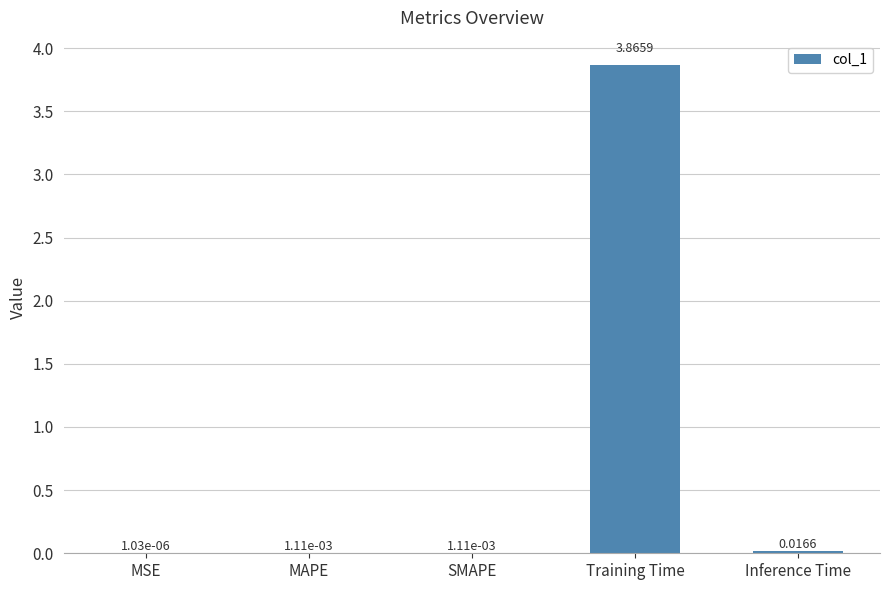

True or false: the data shows 2.1 at Training Time.

False